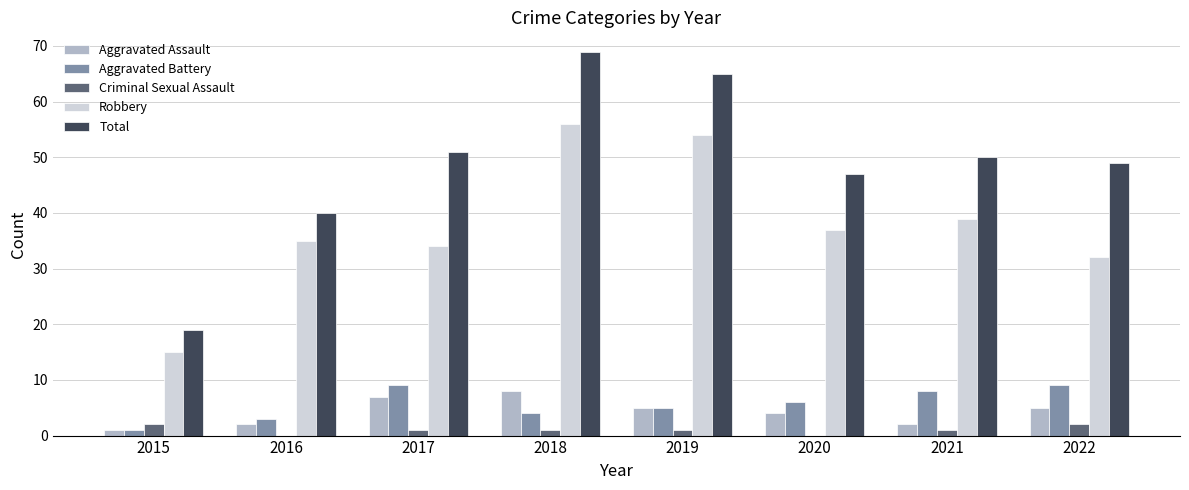

True or false: Aggravated Assault has a value of 1 at 2015.

True